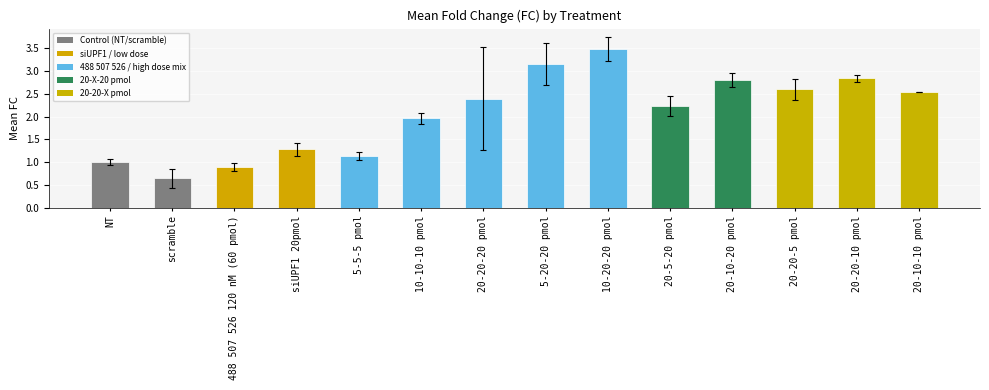

What is the sum of all values?

29.0